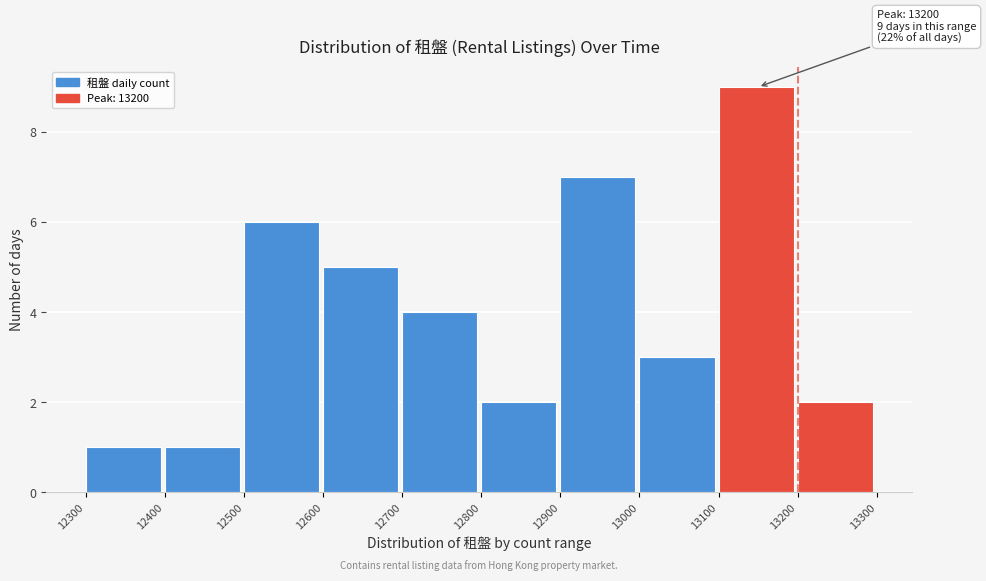

Over which range of the x-axis is the bar tallest?

13100 to 13200